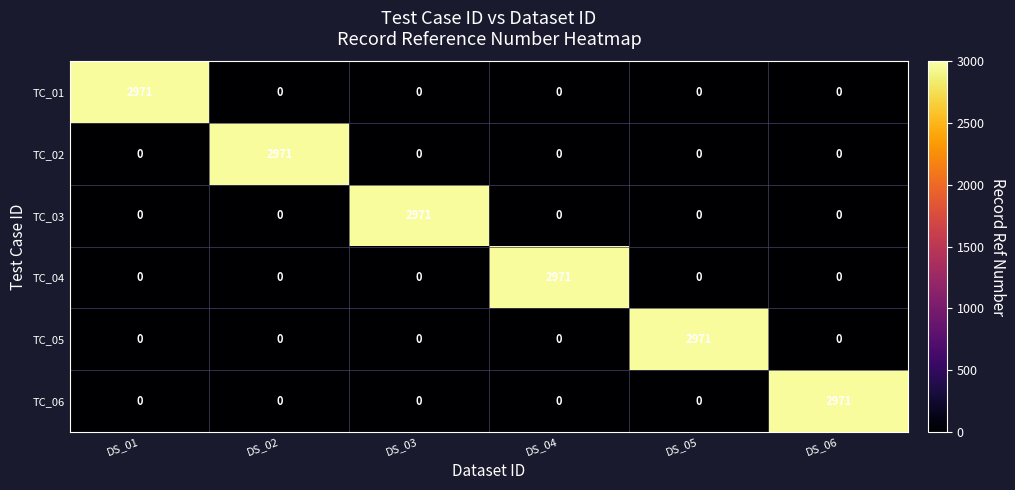

What is the difference between the highest and lowest values at DS_04?

2971